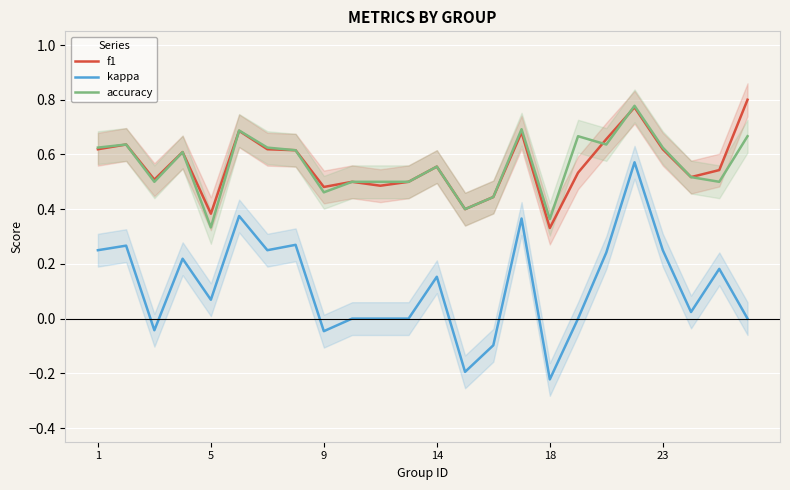

True or false: kappa and f1 cross at least once.

False